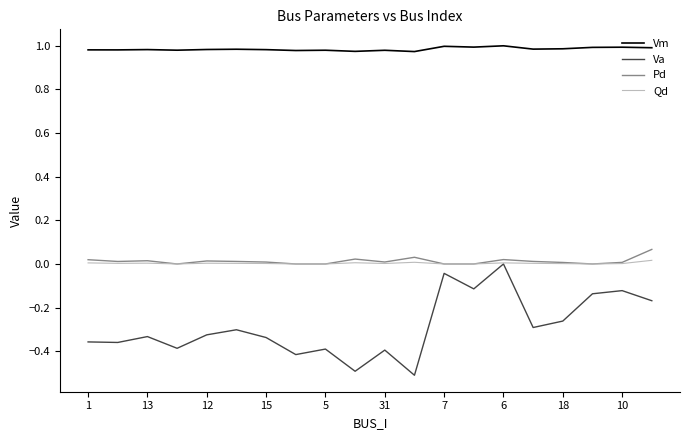

True or false: Vm and Pd cross at least once.

False